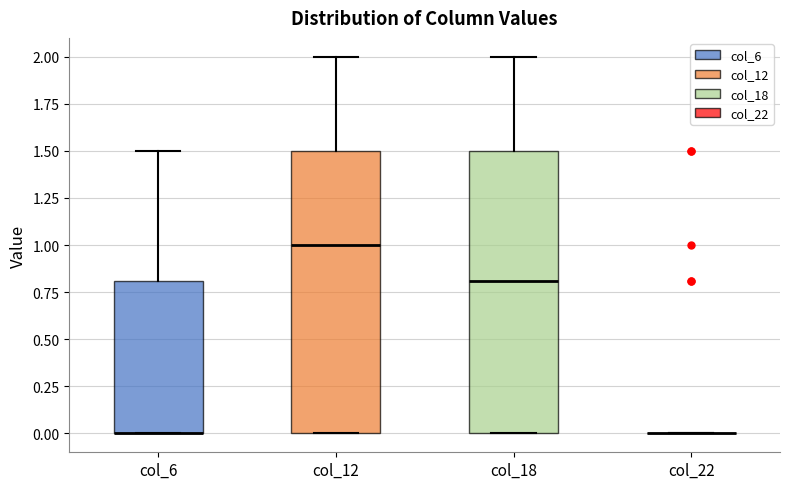

Reading left to right, transcribe this box plot: for each box, give where its median line is, the range the box spans, and where its two whiskers end, as read against the y-axis. The values are not printed on the chart, so give them approximately, as read against the axis.

col_6: median 0.0 (drawn on the box's lower edge), box 0.0 to 0.8, whiskers 0.0 to 1.5
col_12: median 1.0, box 0.0 to 1.5, whiskers 0.0 to 2.0
col_18: median 0.8, box 0.0 to 1.5, whiskers 0.0 to 2.0
col_22: box collapsed to a line at 0.0, whiskers 0.0 to 0.0